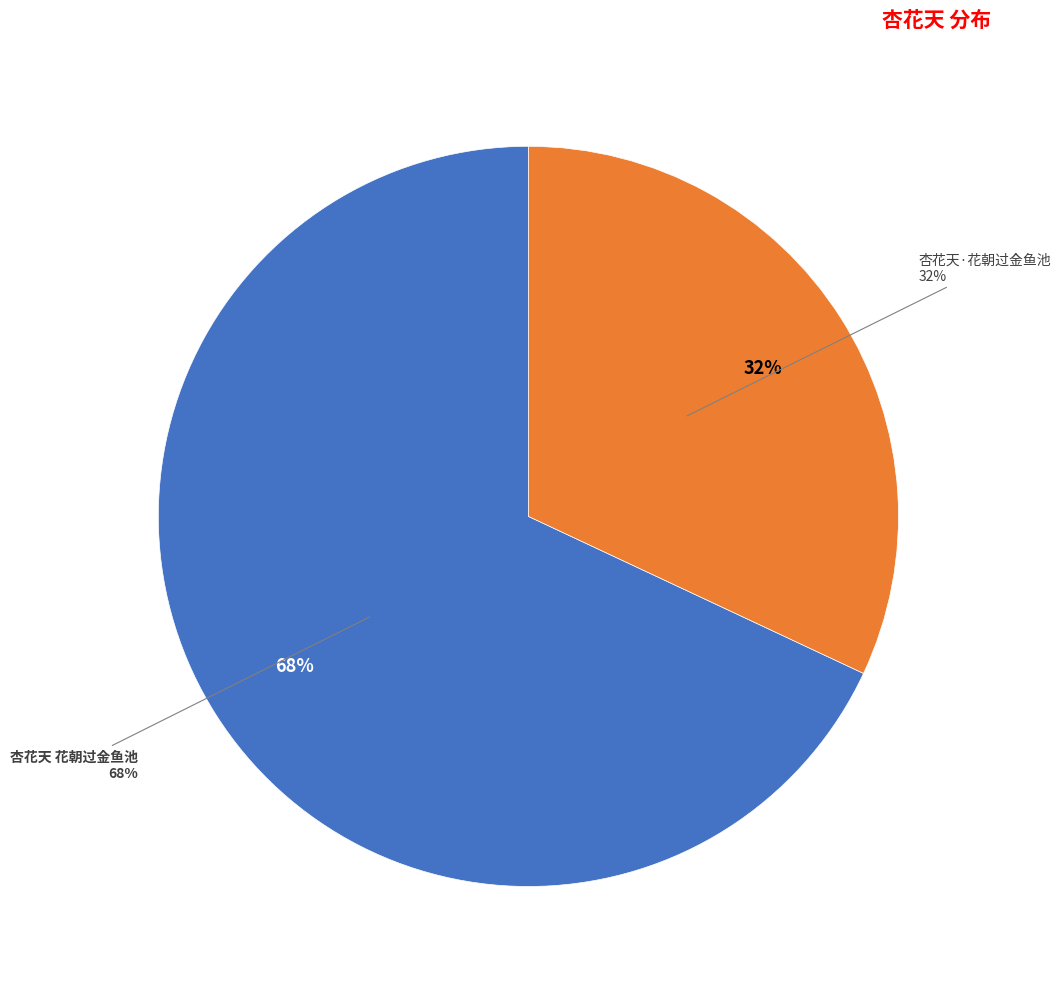

What is the total percentage of 杏花天 花朝过金鱼池 and 杏花天·花朝过金鱼池?

100.0%